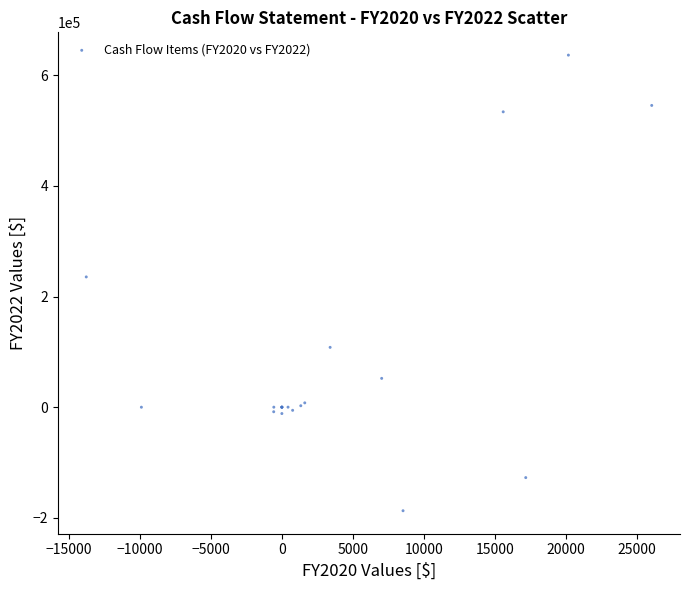

What Y value in the scatter plot is closest to 224695?

235554.0